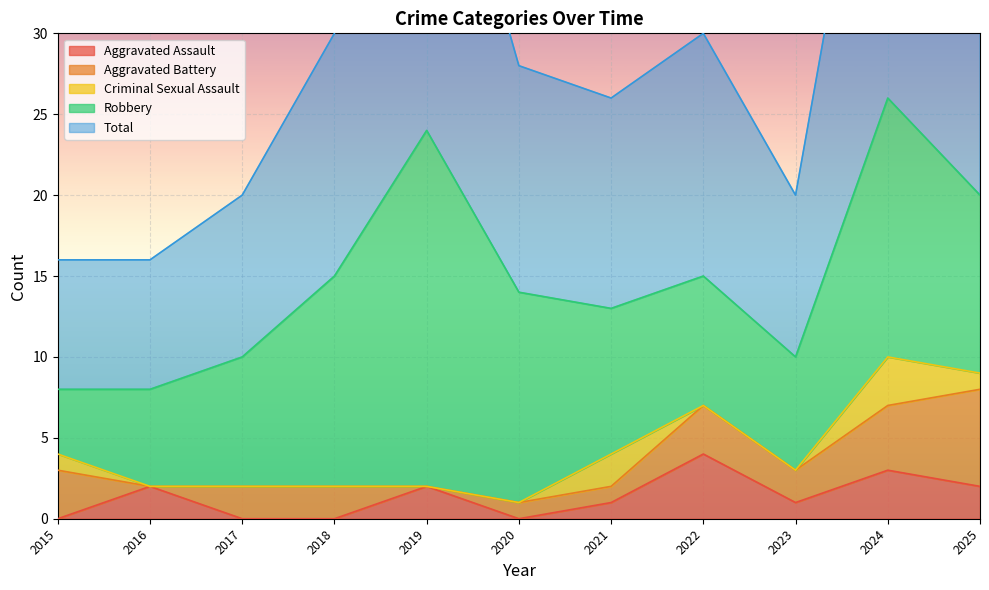

True or false: Robbery has a value of 16 at 2024.

True